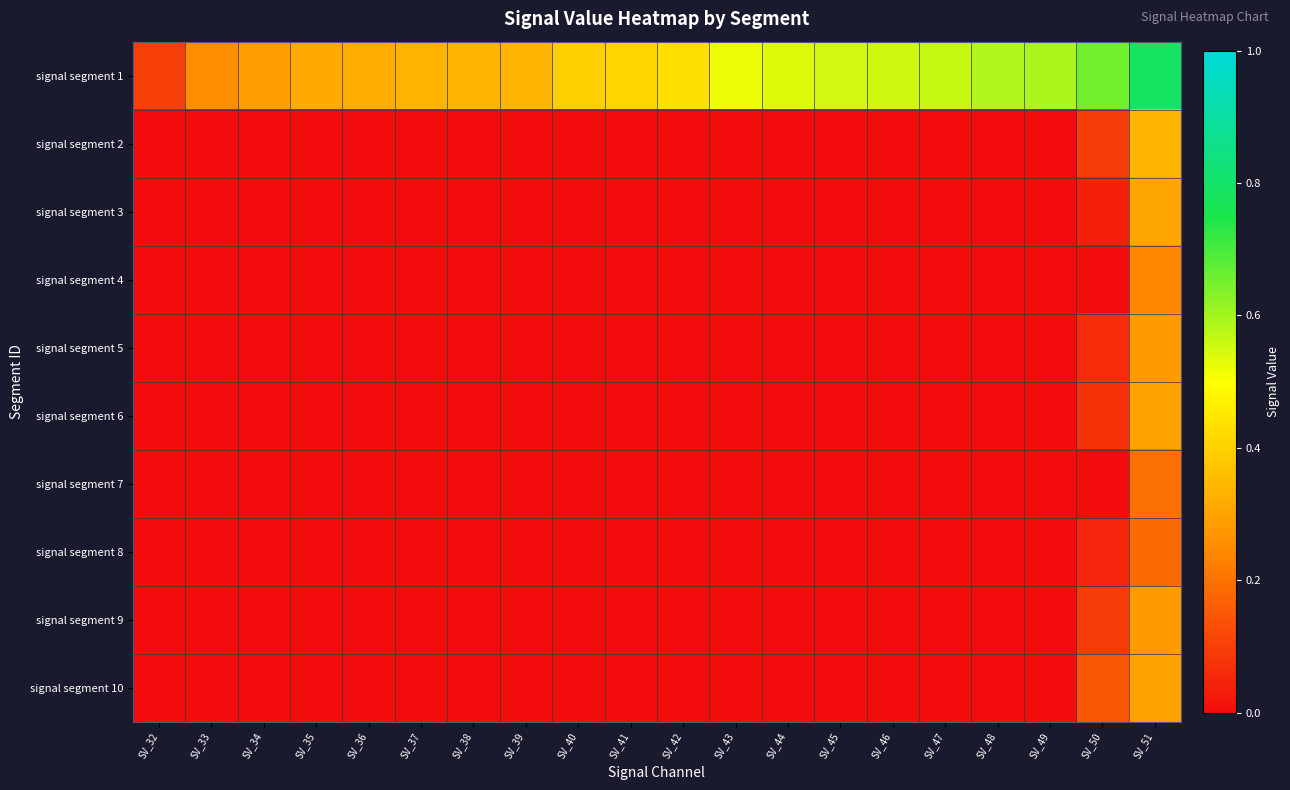

Reading left to right, transcribe all the data shown in this chart.

signal segment 1: SV_32=0.1	SV_33=0.3	SV_34=0.3	SV_35=0.3	SV_36=0.3	SV_37=0.3	SV_38=0.3	SV_39=0.3	SV_40=0.4	SV_41=0.4	SV_42=0.4	SV_43=0.5	SV_44=0.5	SV_45=0.5	SV_46=0.6	SV_47=0.6	SV_48=0.6	SV_49=0.6	SV_50=0.7	SV_51=0.8
signal segment 2: SV_32=0.0	SV_33=0.0	SV_34=0.0	SV_35=0.0	SV_36=0.0	SV_37=0.0	SV_38=0.0	SV_39=0.0	SV_40=0.0	SV_41=0.0	SV_42=0.0	SV_43=0.0	SV_44=0.0	SV_45=0.0	SV_46=0.0	SV_47=0.0	SV_48=0.0	SV_49=0.0	SV_50=0.1	SV_51=0.3
signal segment 3: SV_32=0.0	SV_33=0.0	SV_34=0.0	SV_35=0.0	SV_36=0.0	SV_37=0.0	SV_38=0.0	SV_39=0.0	SV_40=0.0	SV_41=0.0	SV_42=0.0	SV_43=0.0	SV_44=0.0	SV_45=0.0	SV_46=0.0	SV_47=0.0	SV_48=0.0	SV_49=0.0	SV_50=0.0	SV_51=0.3
signal segment 4: SV_32=0.0	SV_33=0.0	SV_34=0.0	SV_35=0.0	SV_36=0.0	SV_37=0.0	SV_38=0.0	SV_39=0.0	SV_40=0.0	SV_41=0.0	SV_42=0.0	SV_43=0.0	SV_44=0.0	SV_45=0.0	SV_46=0.0	SV_47=0.0	SV_48=0.0	SV_49=0.0	SV_50=0.0	SV_51=0.2
signal segment 5: SV_32=0.0	SV_33=0.0	SV_34=0.0	SV_35=0.0	SV_36=0.0	SV_37=0.0	SV_38=0.0	SV_39=0.0	SV_40=0.0	SV_41=0.0	SV_42=0.0	SV_43=0.0	SV_44=0.0	SV_45=0.0	SV_46=0.0	SV_47=0.0	SV_48=0.0	SV_49=0.0	SV_50=0.1	SV_51=0.3
signal segment 6: SV_32=0.0	SV_33=0.0	SV_34=0.0	SV_35=0.0	SV_36=0.0	SV_37=0.0	SV_38=0.0	SV_39=0.0	SV_40=0.0	SV_41=0.0	SV_42=0.0	SV_43=0.0	SV_44=0.0	SV_45=0.0	SV_46=0.0	SV_47=0.0	SV_48=0.0	SV_49=0.0	SV_50=0.1	SV_51=0.3
signal segment 7: SV_32=0.0	SV_33=0.0	SV_34=0.0	SV_35=0.0	SV_36=0.0	SV_37=0.0	SV_38=0.0	SV_39=0.0	SV_40=0.0	SV_41=0.0	SV_42=0.0	SV_43=0.0	SV_44=0.0	SV_45=0.0	SV_46=0.0	SV_47=0.0	SV_48=0.0	SV_49=0.0	SV_50=0.0	SV_51=0.2
signal segment 8: SV_32=0.0	SV_33=0.0	SV_34=0.0	SV_35=0.0	SV_36=0.0	SV_37=0.0	SV_38=0.0	SV_39=0.0	SV_40=0.0	SV_41=0.0	SV_42=0.0	SV_43=0.0	SV_44=0.0	SV_45=0.0	SV_46=0.0	SV_47=0.0	SV_48=0.0	SV_49=0.0	SV_50=0.1	SV_51=0.2
signal segment 9: SV_32=0.0	SV_33=0.0	SV_34=0.0	SV_35=0.0	SV_36=0.0	SV_37=0.0	SV_38=0.0	SV_39=0.0	SV_40=0.0	SV_41=0.0	SV_42=0.0	SV_43=0.0	SV_44=0.0	SV_45=0.0	SV_46=0.0	SV_47=0.0	SV_48=0.0	SV_49=0.0	SV_50=0.1	SV_51=0.3
signal segment 10: SV_32=0.0	SV_33=0.0	SV_34=0.0	SV_35=0.0	SV_36=0.0	SV_37=0.0	SV_38=0.0	SV_39=0.0	SV_40=0.0	SV_41=0.0	SV_42=0.0	SV_43=0.0	SV_44=0.0	SV_45=0.0	SV_46=0.0	SV_47=0.0	SV_48=0.0	SV_49=0.0	SV_50=0.1	SV_51=0.3